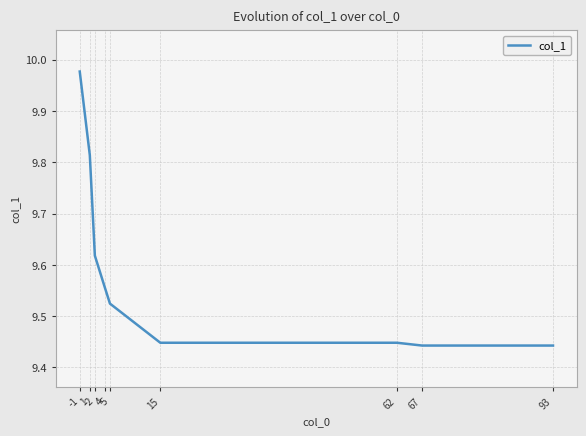

List the labels in order of value, smallest first.

67, 93, 15, 62, 5, 4, 2, 1, -1